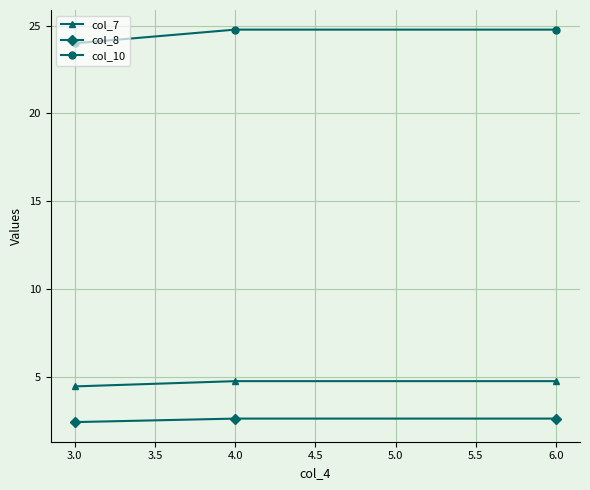

Reading left to right, extract all data points from this chart.

col_7: 4.4	4.7	4.7
col_8: 2.4	2.6	2.6
col_10: 24.0	24.8	24.8